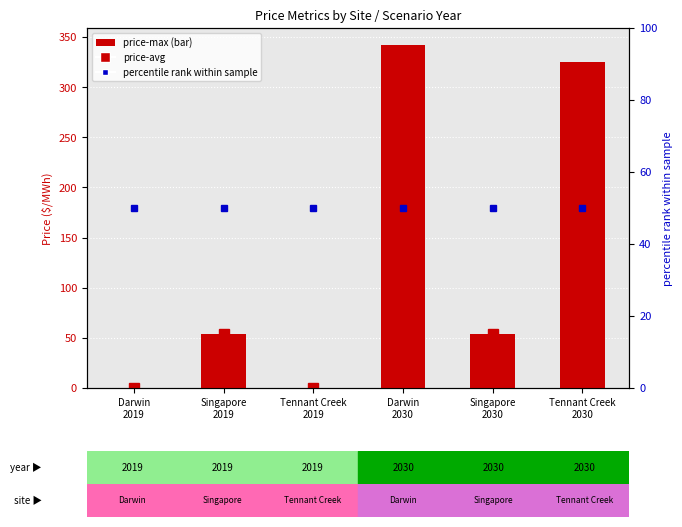

What is the greatest value displayed?

342.0